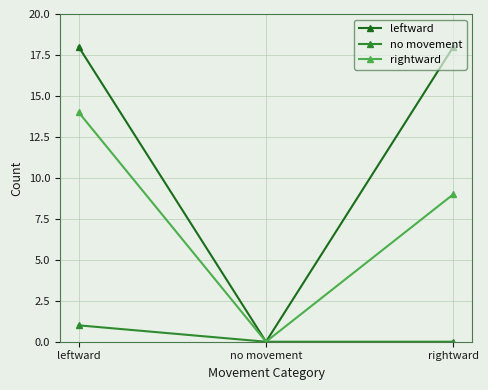

How many rightward values are between 0 and 14?

3